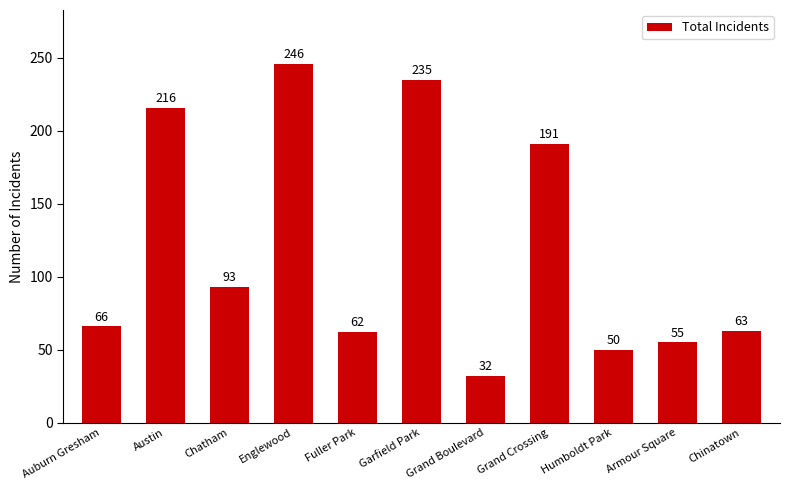

Read the value at Englewood, to the nearest 5.

245